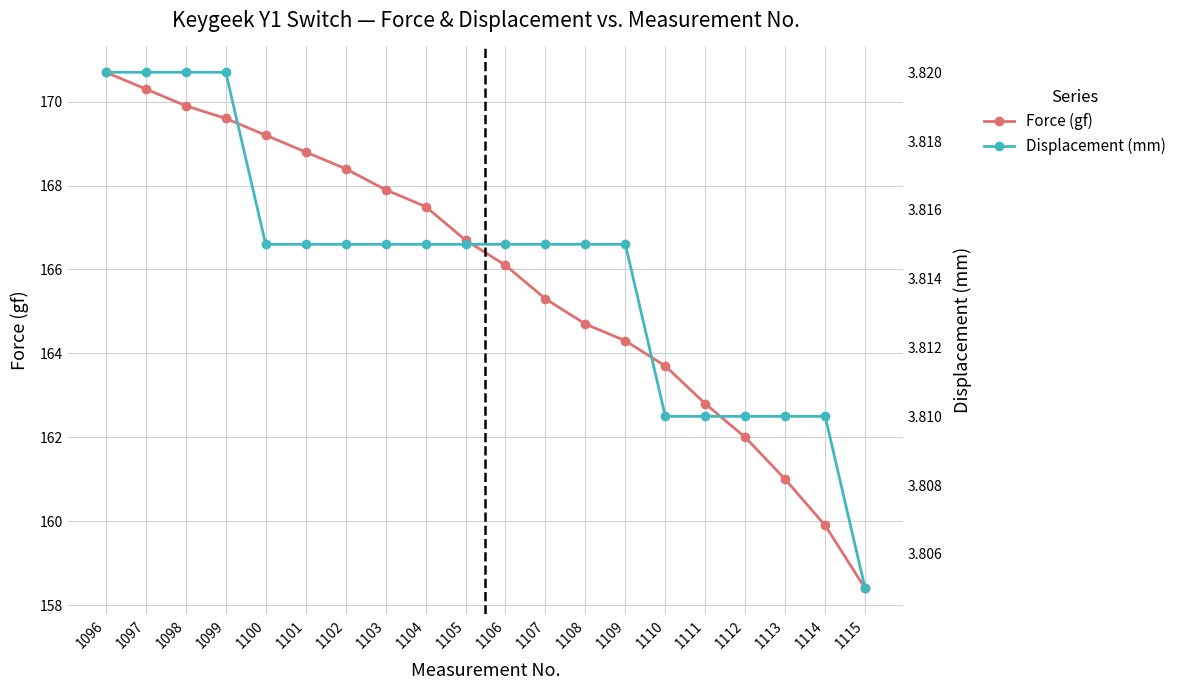

True or false: Force (gf) has a value of 104.1 at 1109.

False